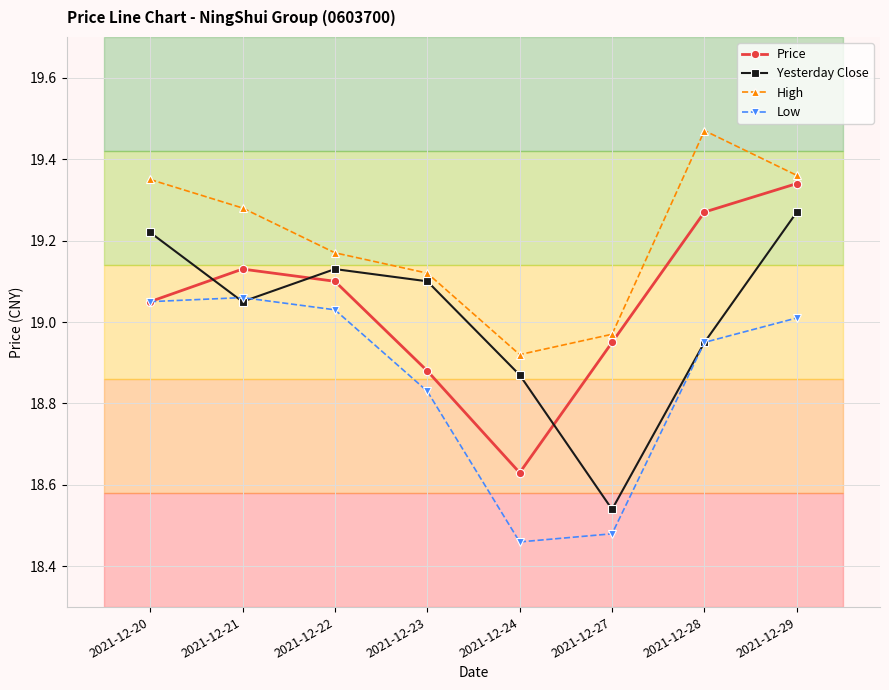

What is the sum of the Low values at 2021-12-28 and 2021-12-29?

38.0